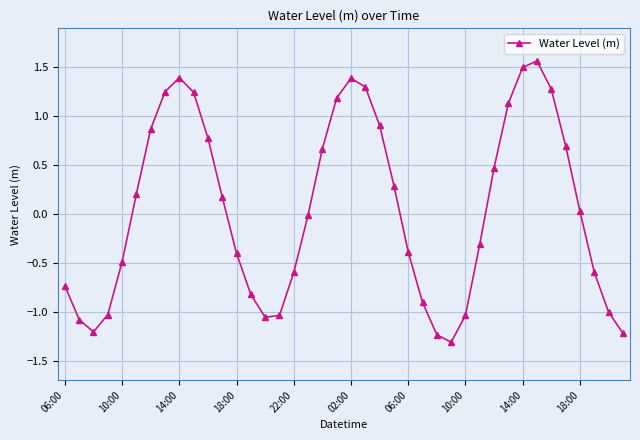

What is the difference between the second highest and minimum values?

2.8